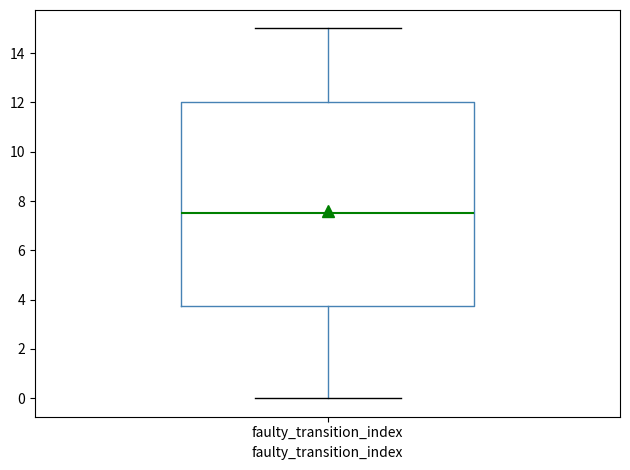

Transcribe this box plot: give where the median line is, the range the box spans, and where the two whiskers end, as read against the y-axis. The values are not printed on the chart, so give them approximately, as read against the axis.

median 7.6, box 3.8 to 12.0, whiskers 0.0 to 15.0